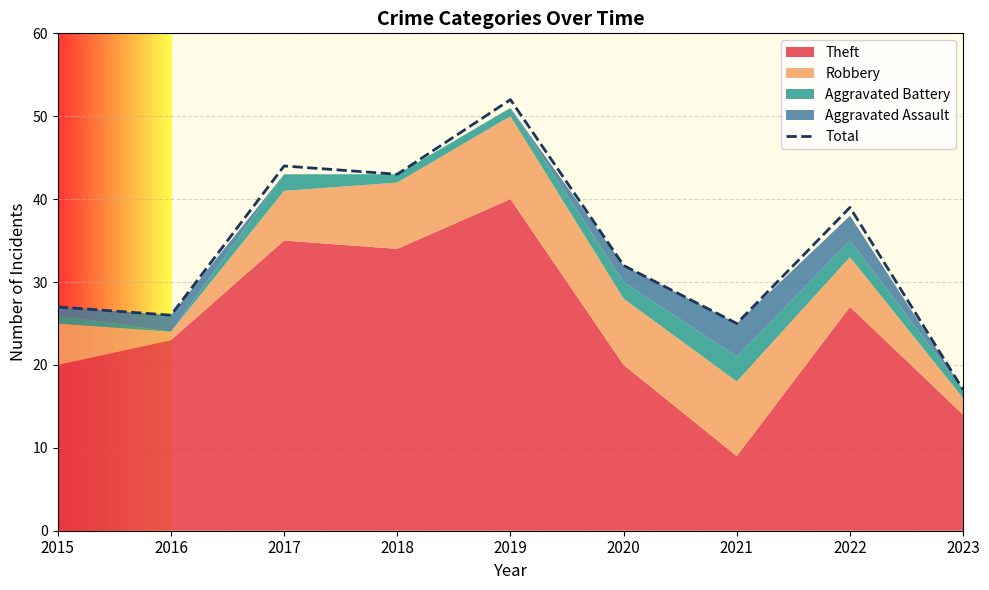

The chart shows a value of 39 at 2022. True or false?

True